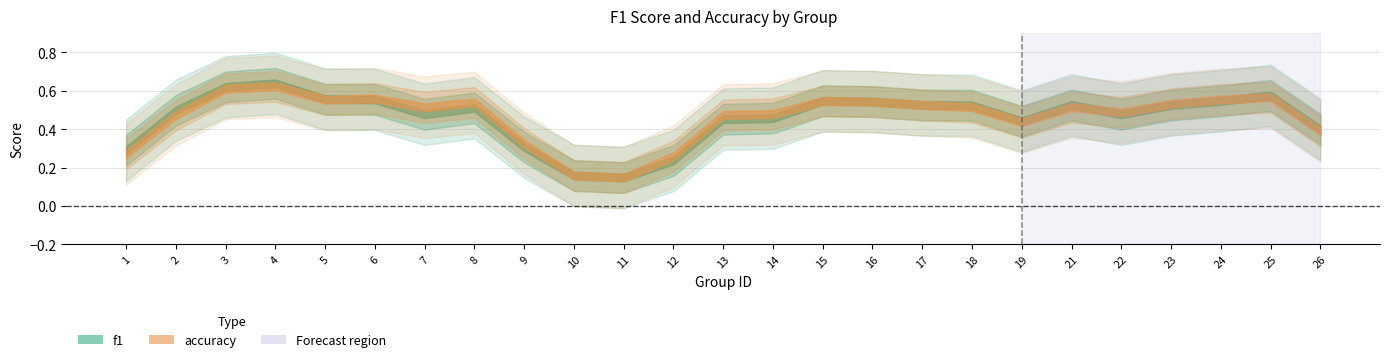

How many lines are shown in the chart?

2